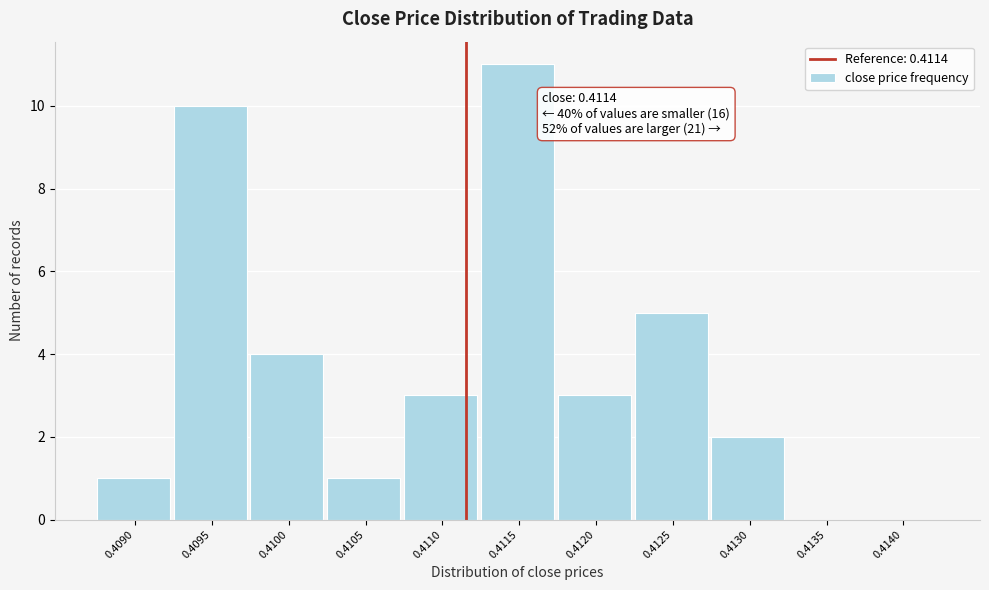

Reading right to left, extract all data points from this chart.

0.4140=0	0.4135=0	0.4130=2	0.4125=5	0.4120=3	0.4115=11	0.4110=3	0.4105=1	0.4100=4	0.4095=10	0.4090=1